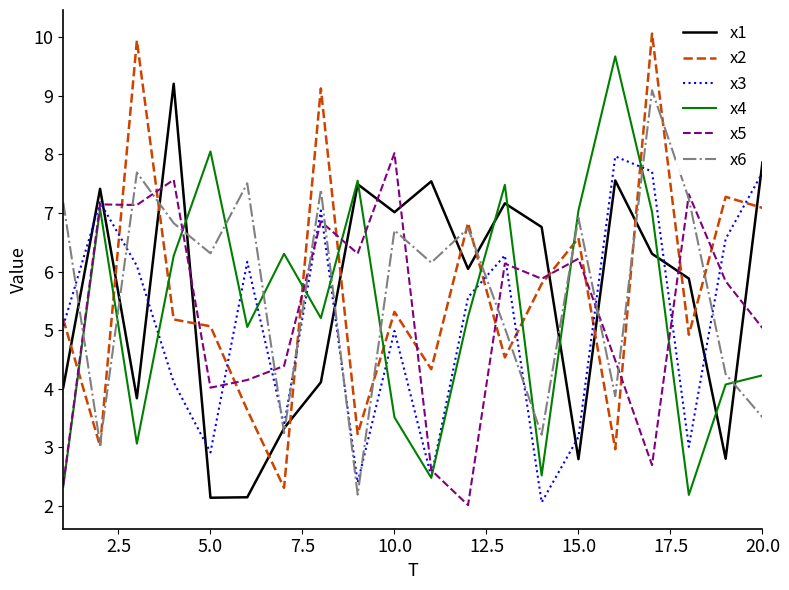

True or false: x6 and x4 intersect in this chart.

True